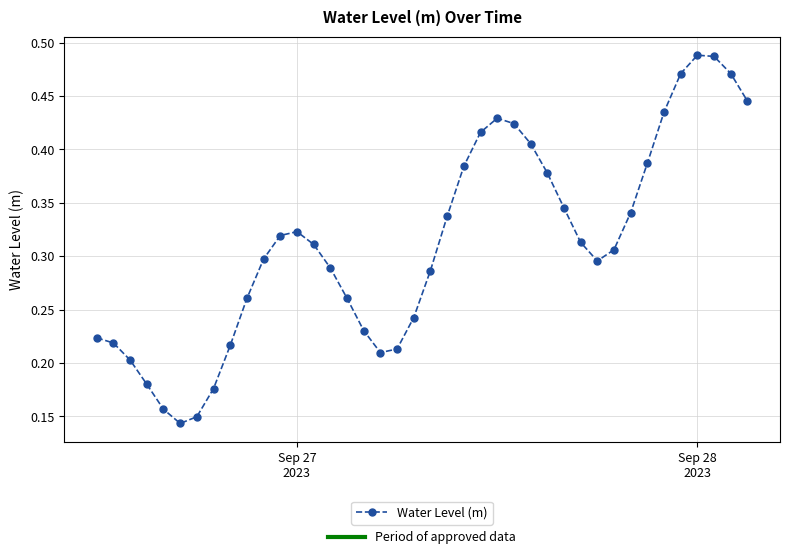

How many points are lower than both their immediate neighbors (excluding endpoints)?

3